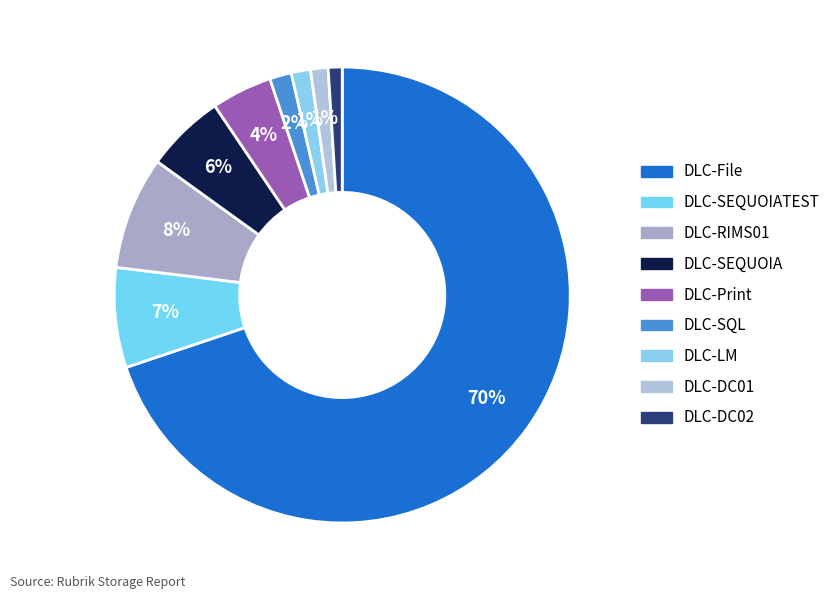

Which category has the biggest portion of the pie?

DLC-File